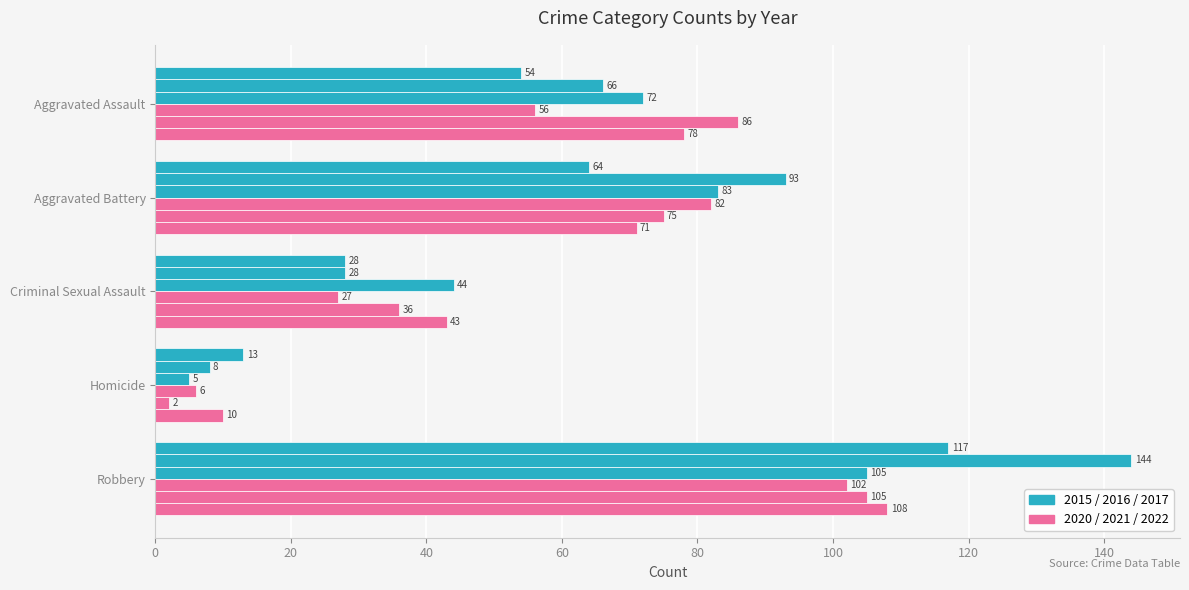

What is the label of the 5th bar from the left?

Robbery